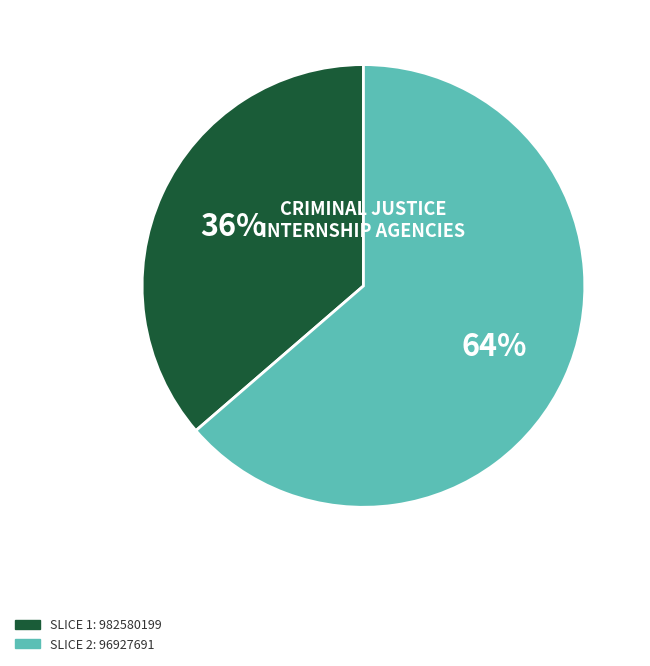

Count the number of slices in the pie.

2